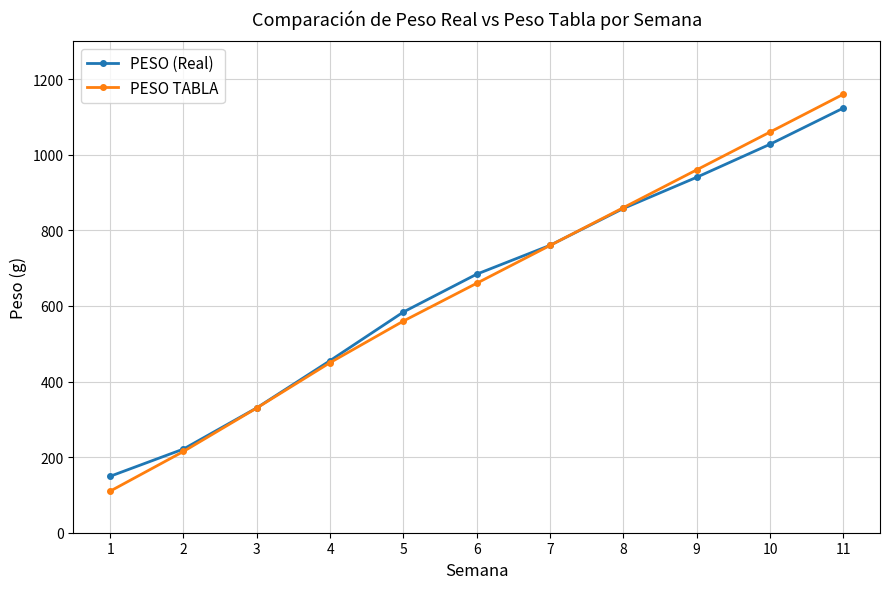

How many lines are shown in the chart?

2